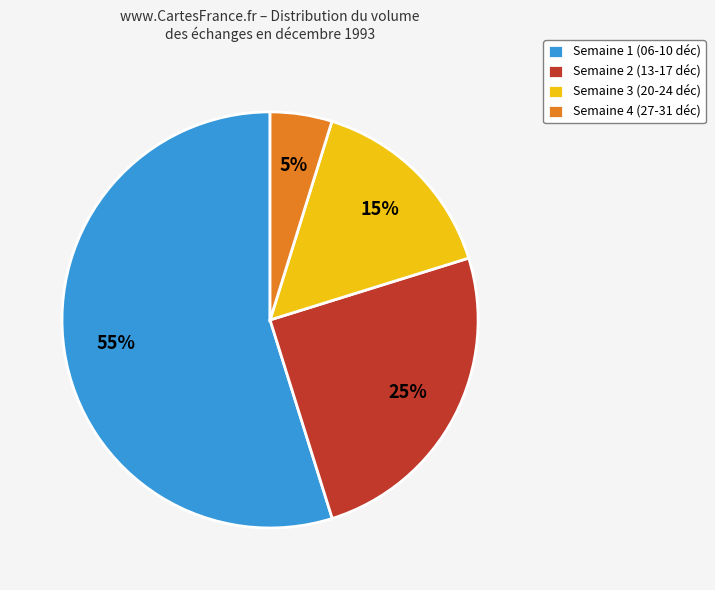

How many segments does this pie chart have?

4